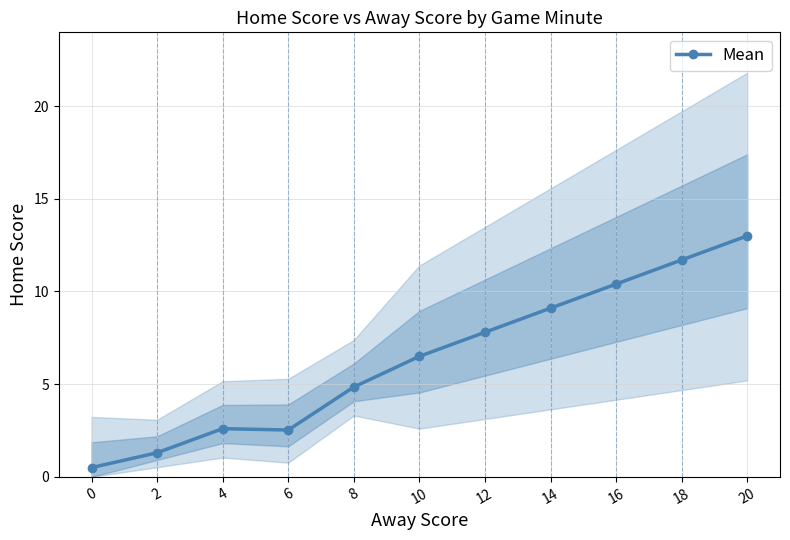

What value does the data have at 8?

4.8